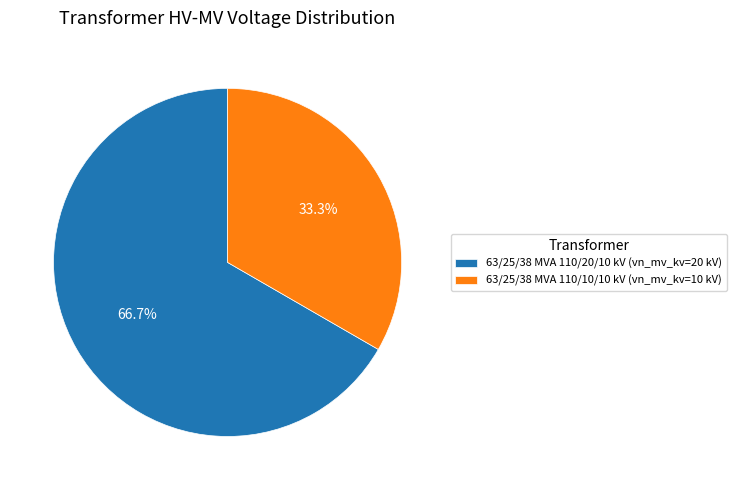

To the nearest percent, what is the average slice percentage?

50%